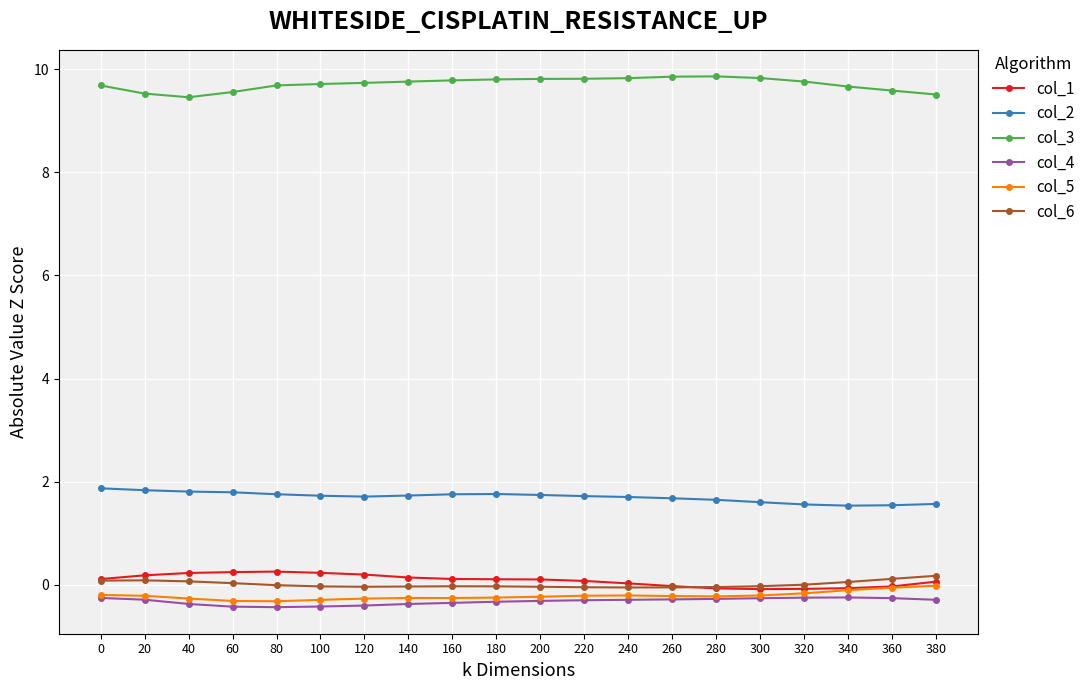

What is the smallest value displayed?

-0.4